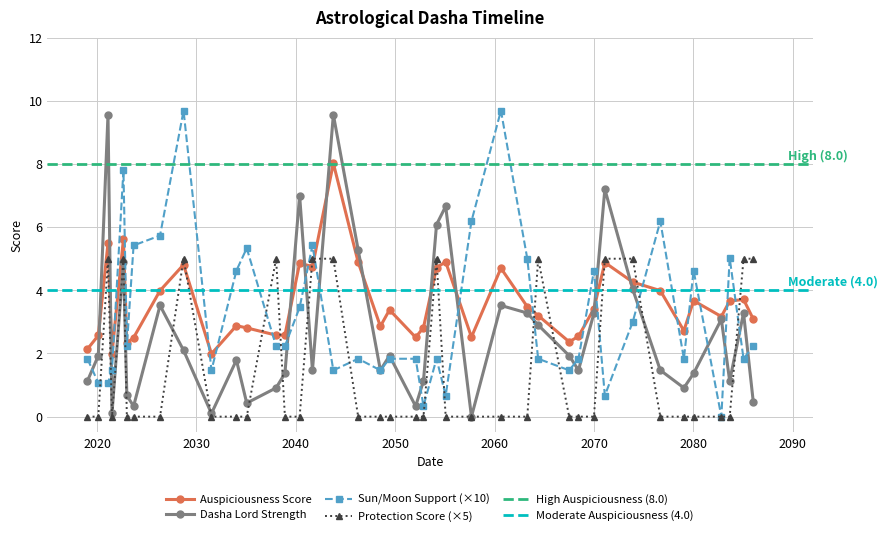

True or false: Auspiciousness Score has more than 1 points higher than both neighbors.

True